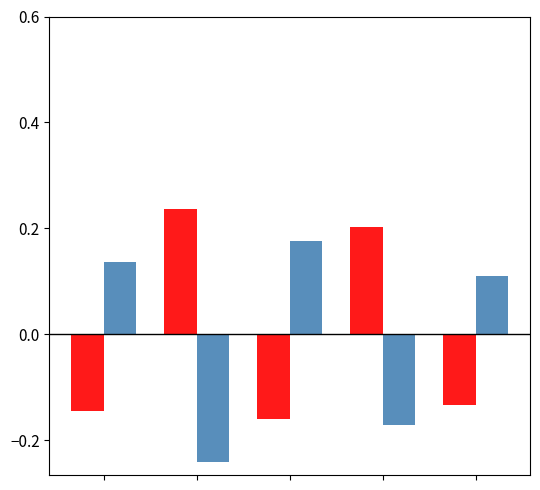

How many bars are there in total?

10